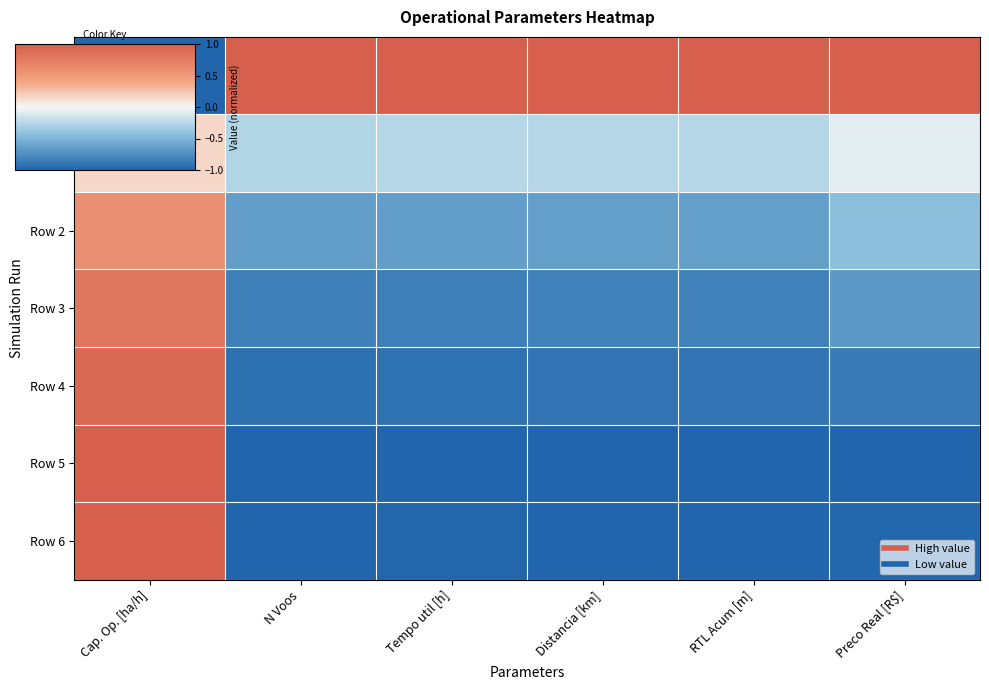

Reading left to right, list all the values displayed in this chart.

Row 0: Cap. Op. [ha/h]=-1.0	N Voos=1.0	Tempo util [h]=1.0	Distancia [km]=1.0	RTL Acum [m]=1.0	Preco Real [R$]=1.0
Row 1: Cap. Op. [ha/h]=0.2	N Voos=-0.3	Tempo util [h]=-0.3	Distancia [km]=-0.3	RTL Acum [m]=-0.3	Preco Real [R$]=-0.1
Row 2: Cap. Op. [ha/h]=0.6	N Voos=-0.6	Tempo util [h]=-0.6	Distancia [km]=-0.6	RTL Acum [m]=-0.6	Preco Real [R$]=-0.4
Row 3: Cap. Op. [ha/h]=0.8	N Voos=-0.8	Tempo util [h]=-0.8	Distancia [km]=-0.8	RTL Acum [m]=-0.8	Preco Real [R$]=-0.7
Row 4: Cap. Op. [ha/h]=0.9	N Voos=-0.9	Tempo util [h]=-0.9	Distancia [km]=-0.9	RTL Acum [m]=-0.9	Preco Real [R$]=-0.9
Row 5: Cap. Op. [ha/h]=1.0	N Voos=-1.0	Tempo util [h]=-1.0	Distancia [km]=-1.0	RTL Acum [m]=-1.0	Preco Real [R$]=-1.0
Row 6: Cap. Op. [ha/h]=1.0	N Voos=-1.0	Tempo util [h]=-1.0	Distancia [km]=-1.0	RTL Acum [m]=-1.0	Preco Real [R$]=-1.0